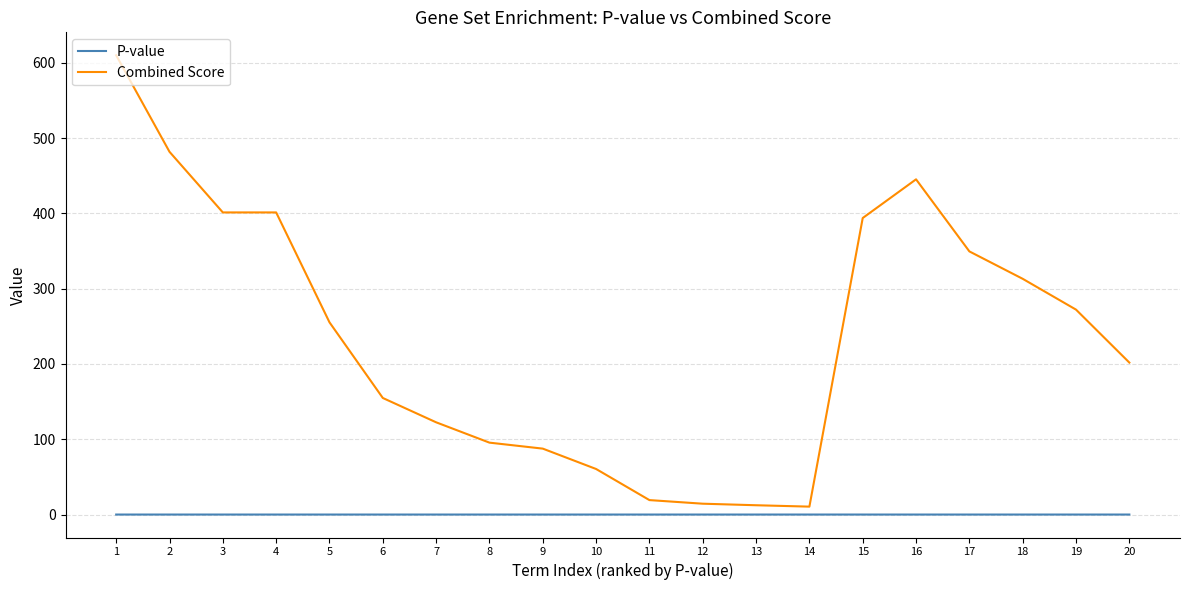

Rank the series by their maximum value, from lowest to highest.

P-value, Combined Score